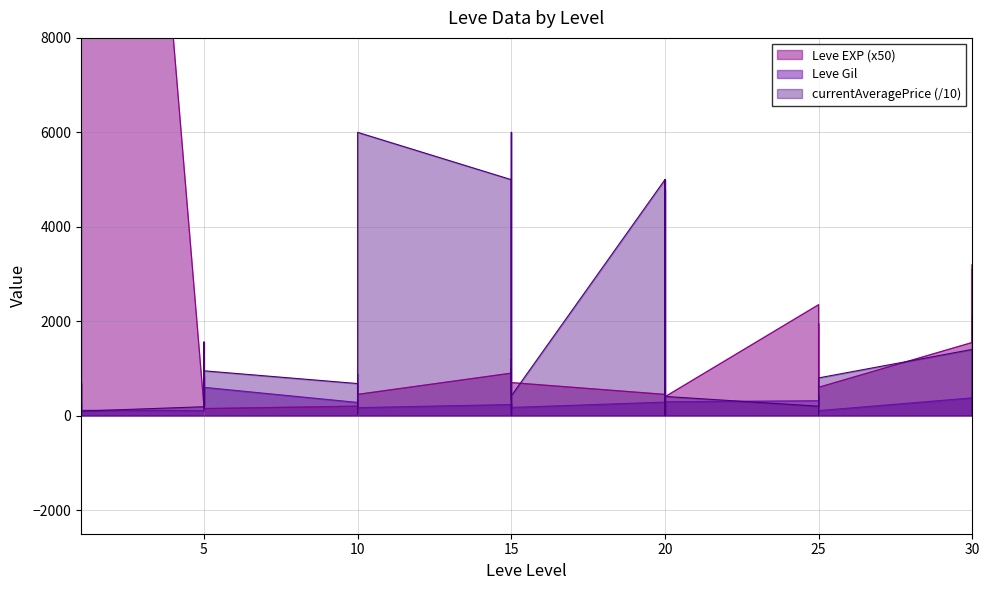

How many interior local peaks does the Leve Gil series have?

12